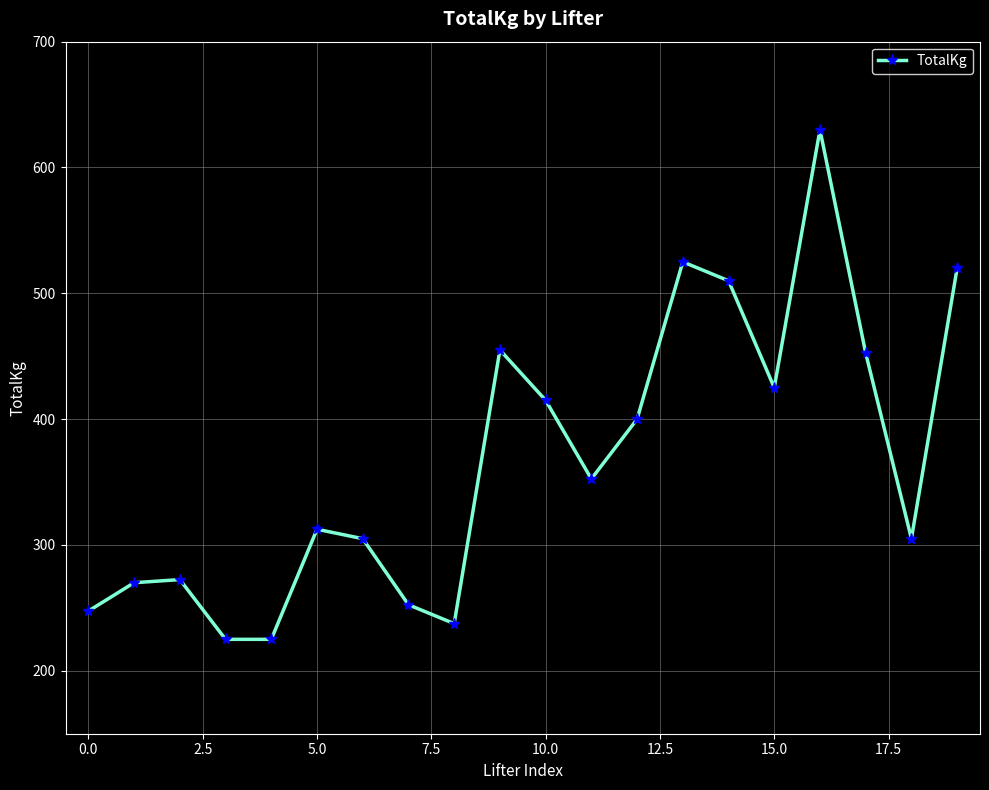

What is the average value?

366.9